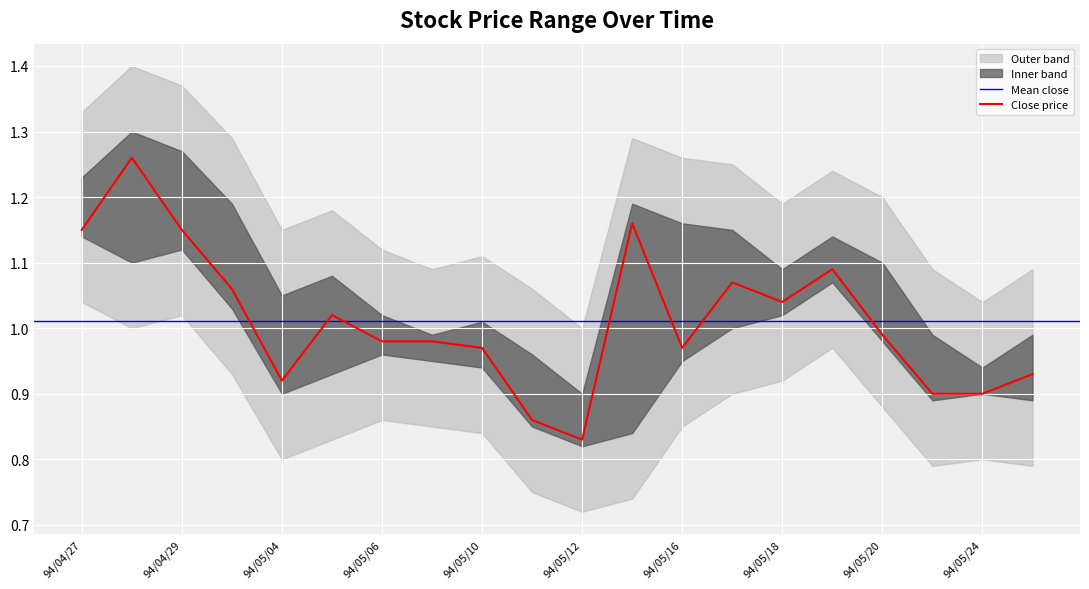

True or false: high and close cross at least once.

False